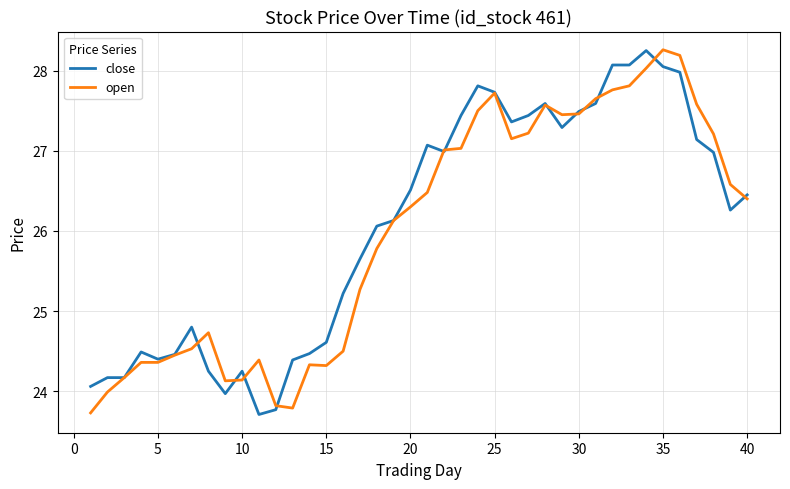

What is the smallest value displayed?

23.7